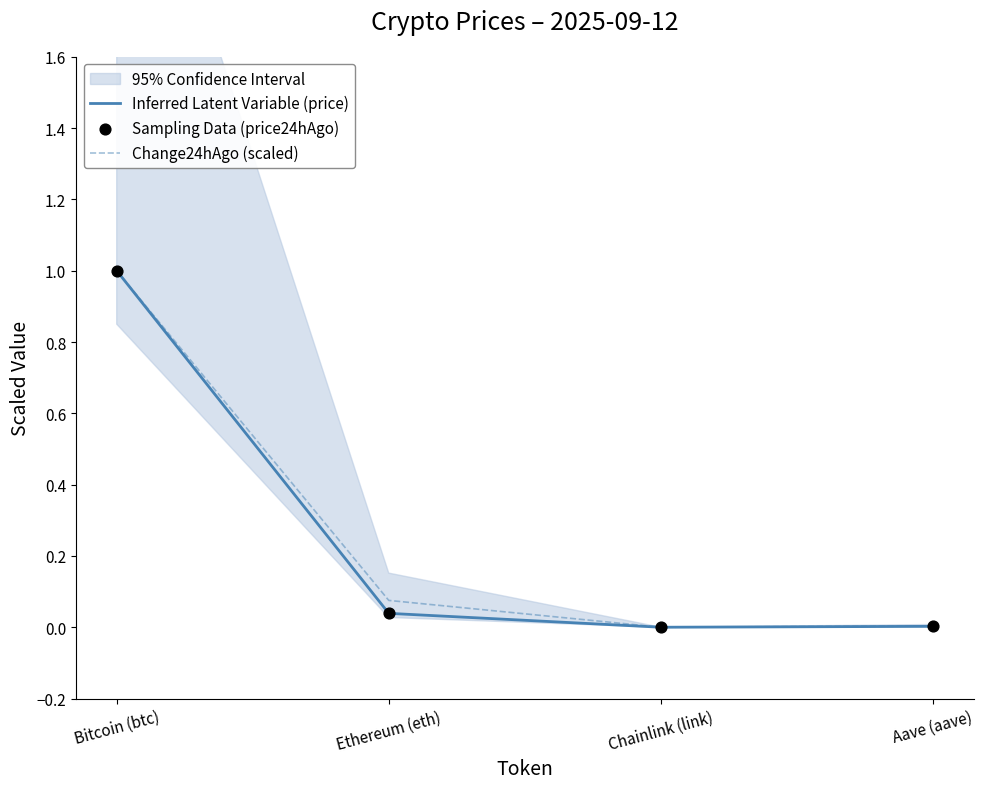

At which category is the sum across all series the highest?

Bitcoin (btc)